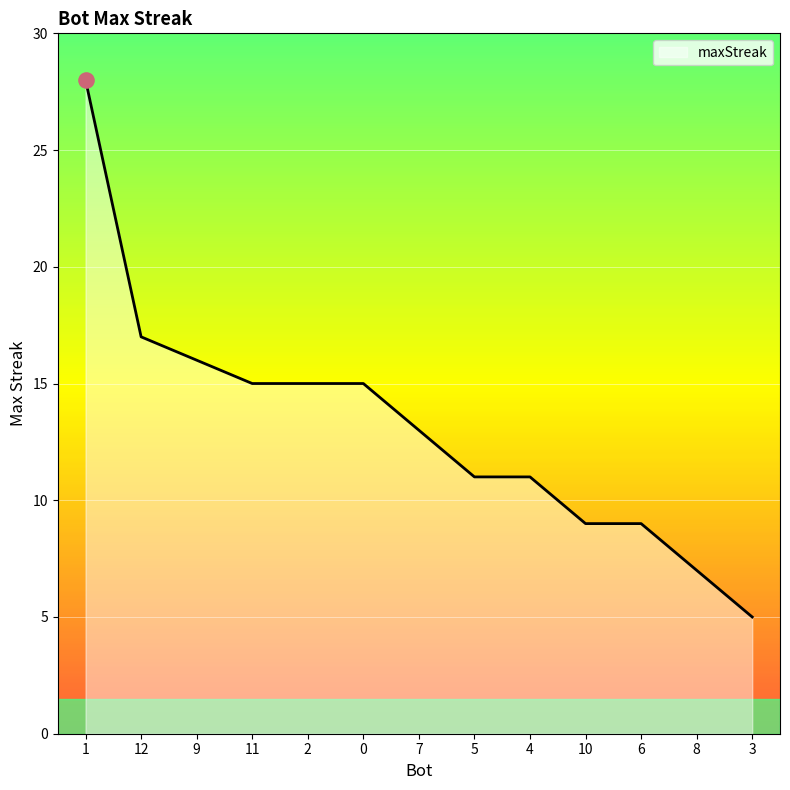

Approximately how many times larger is the value at 4 compared to 8?

1.6